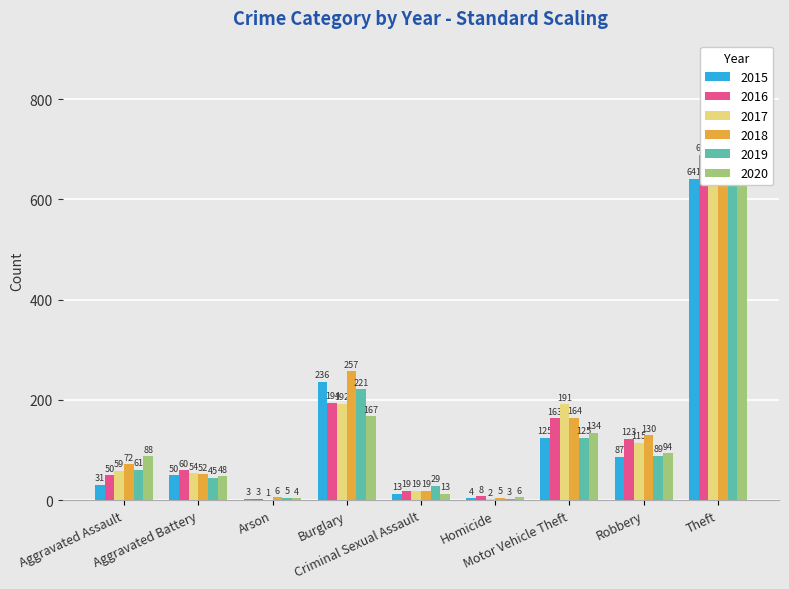

How many values in the 2017 series are below 59?

4